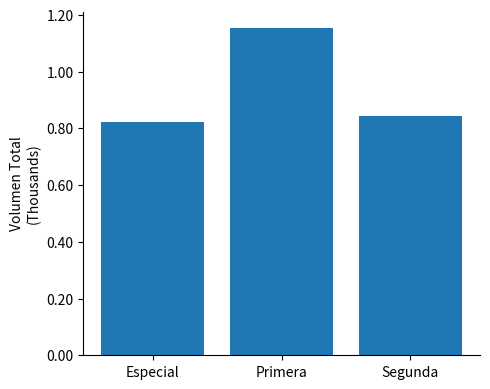

Rank the categories by value from lowest to highest.

Especial, Segunda, Primera